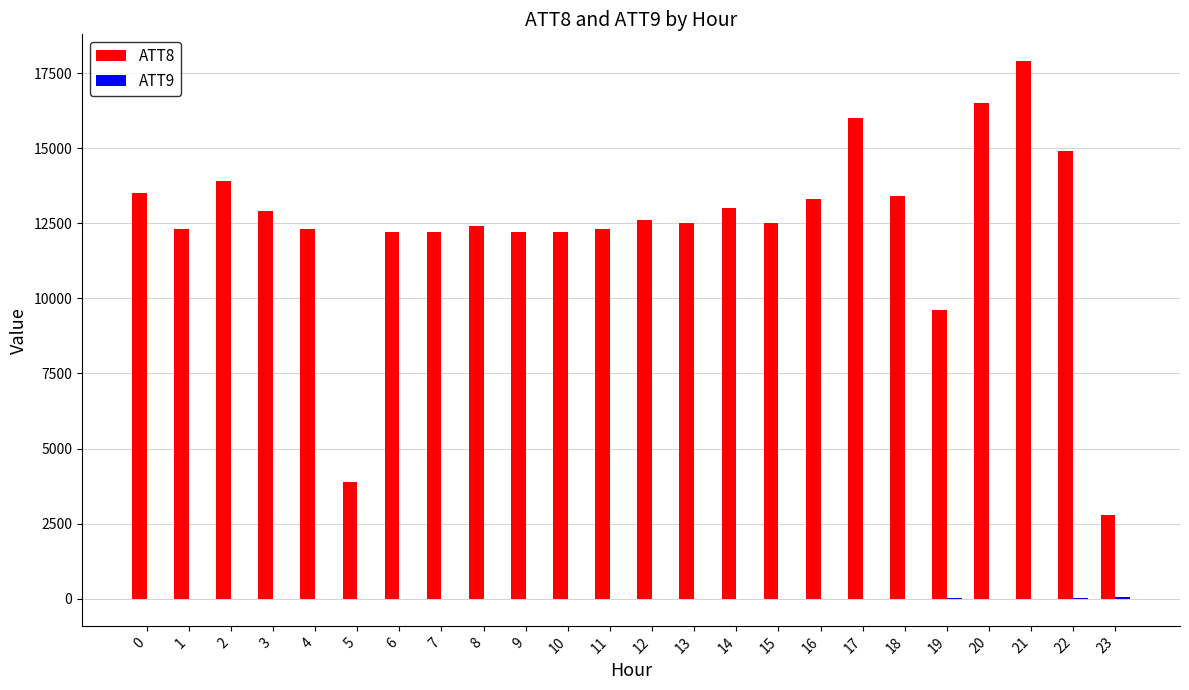

Which series has the largest total across all categories?

ATT8